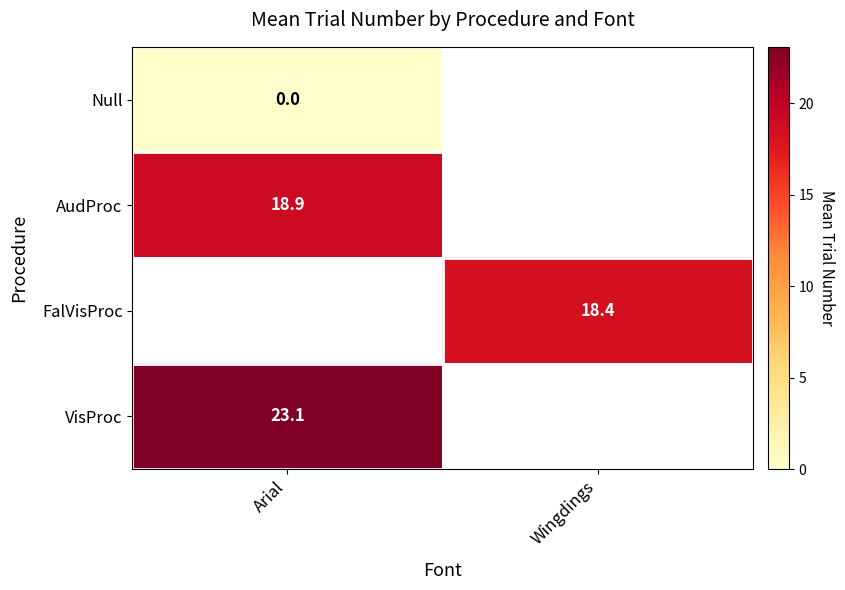

Between Arial and Wingdings, which is larger?

Wingdings